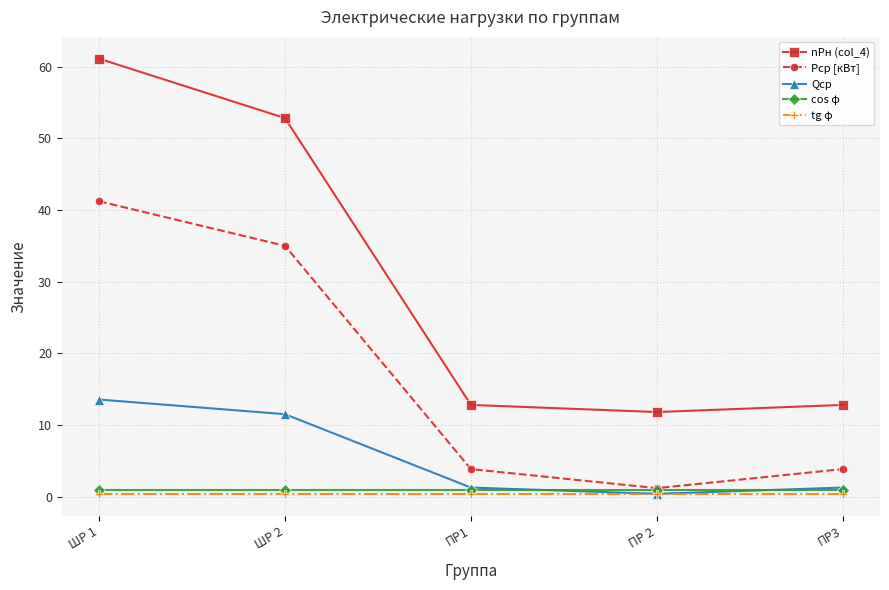

What are all the series names shown in the legend?

nPн (col_4), Pср [кВт], Qср, cos φ, tg φ